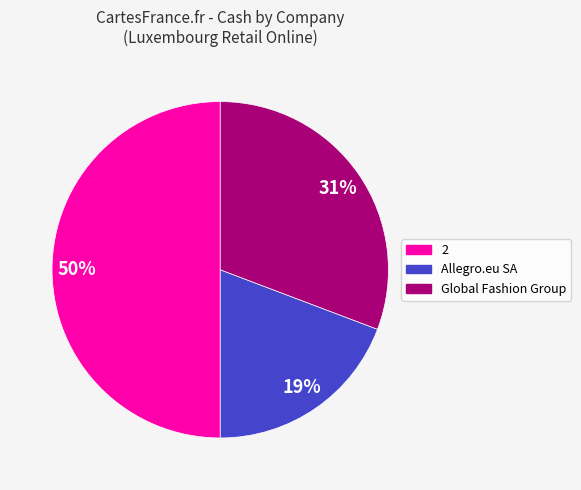

To the nearest percent, what is the difference between the largest and smallest slice percentages?

31%